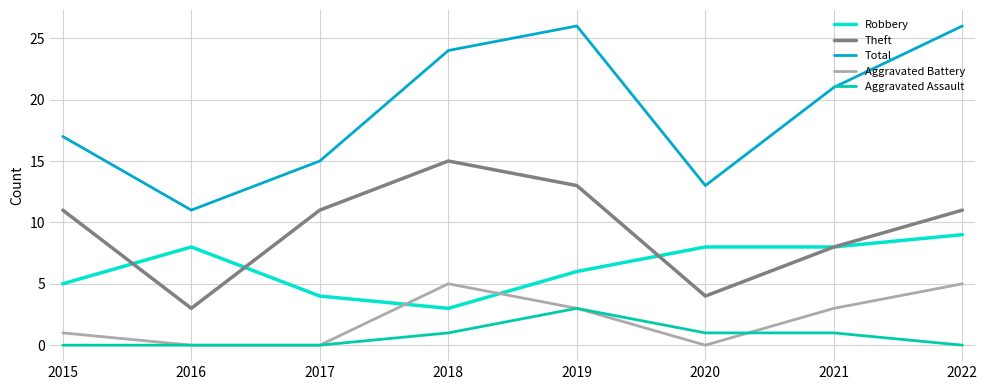

Reading right to left, transcribe all the data shown in this chart.

Robbery: 2022=9	2021=8	2020=8	2019=6	2018=3	2017=4	2016=8	2015=5
Theft: 2022=11	2021=8	2020=4	2019=13	2018=15	2017=11	2016=3	2015=11
Total: 2022=26	2021=21	2020=13	2019=26	2018=24	2017=15	2016=11	2015=17
Aggravated Battery: 2022=5	2021=3	2020=0	2019=3	2018=5	2017=0	2016=0	2015=1
Aggravated Assault: 2022=0	2021=1	2020=1	2019=3	2018=1	2017=0	2016=0	2015=0